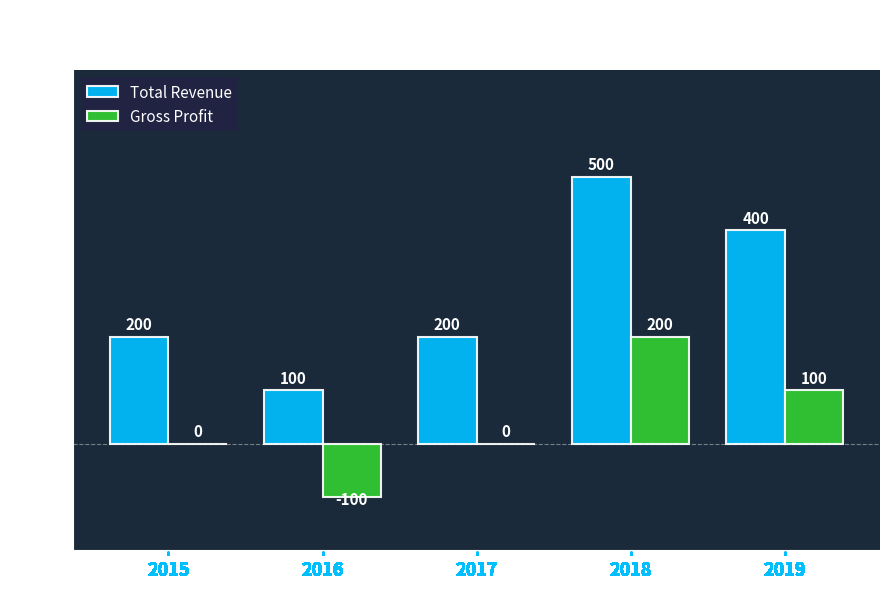

Does the chart contain stacked bars?

No